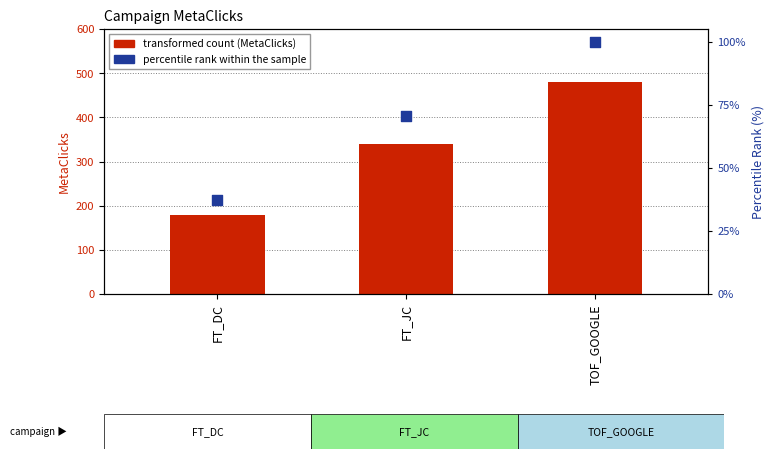

What is the total value across all series at TOF_GOOGLE?

580.0